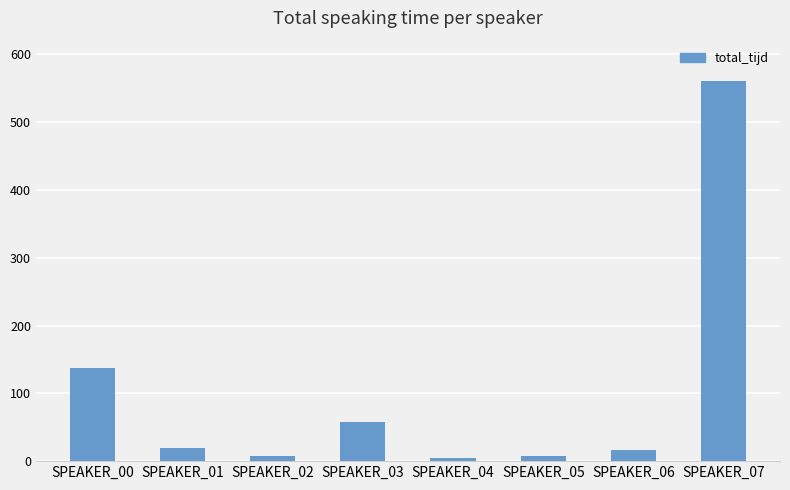

What is the value of the 7th bar from the left?

16.0